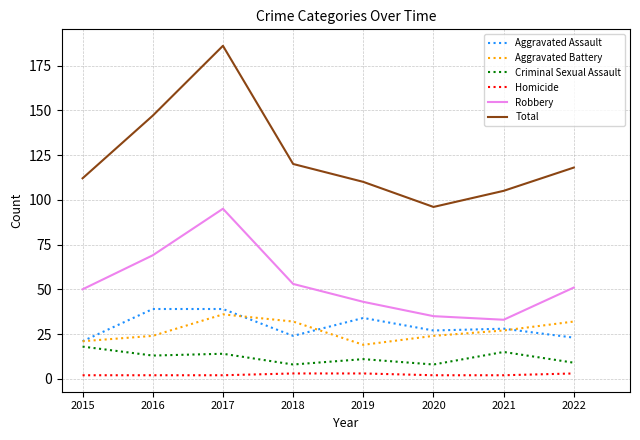

What is the minimum value for Criminal Sexual Assault?

8